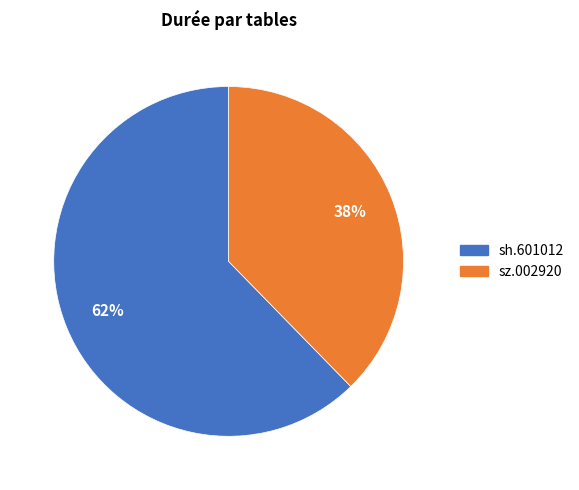

To the nearest percent, what percentage of the pie is sz.002920?

38%